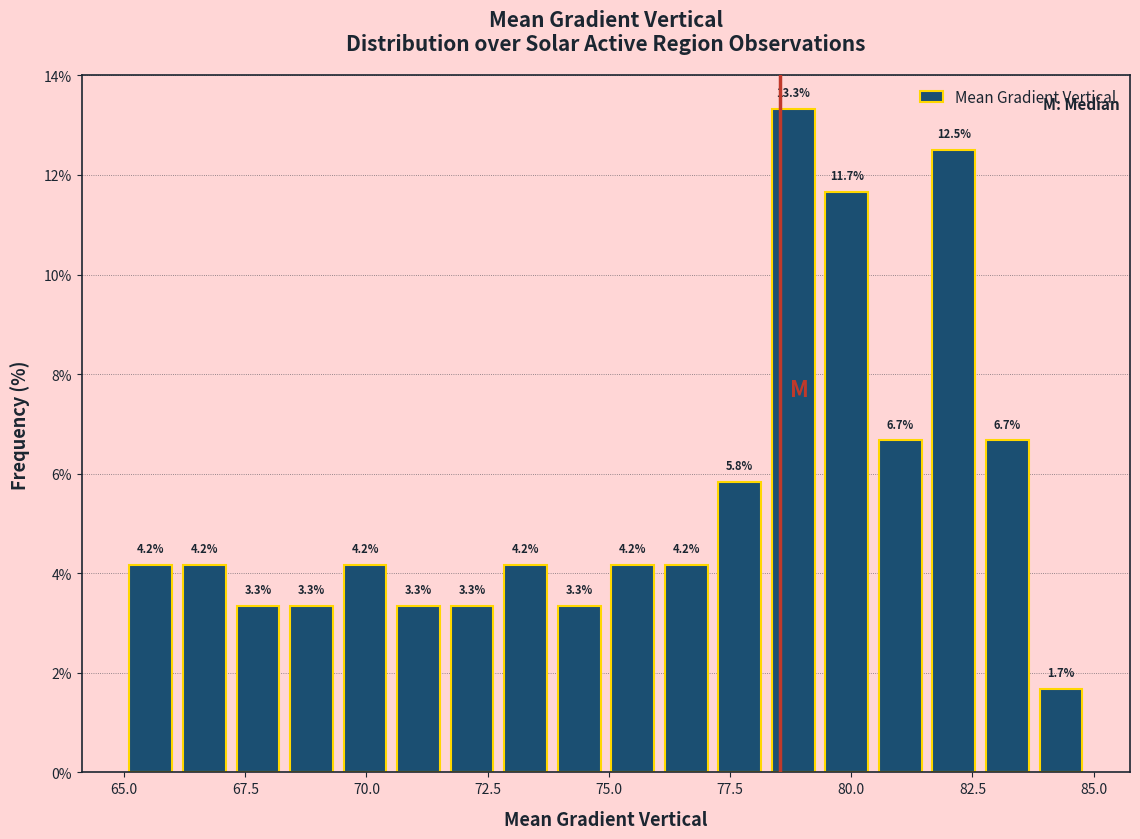

Read against the x-axis, roughly where is the centre of the tallest bar?

79.0